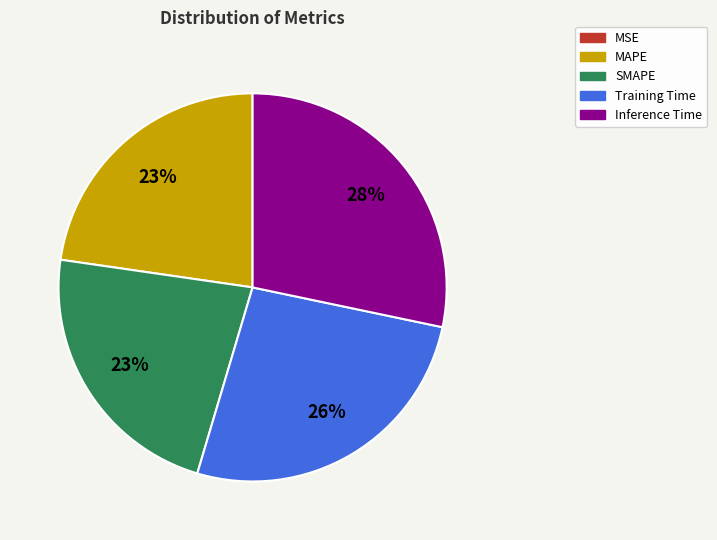

Do MAPE and Training Time together represent more than half of the pie?

No